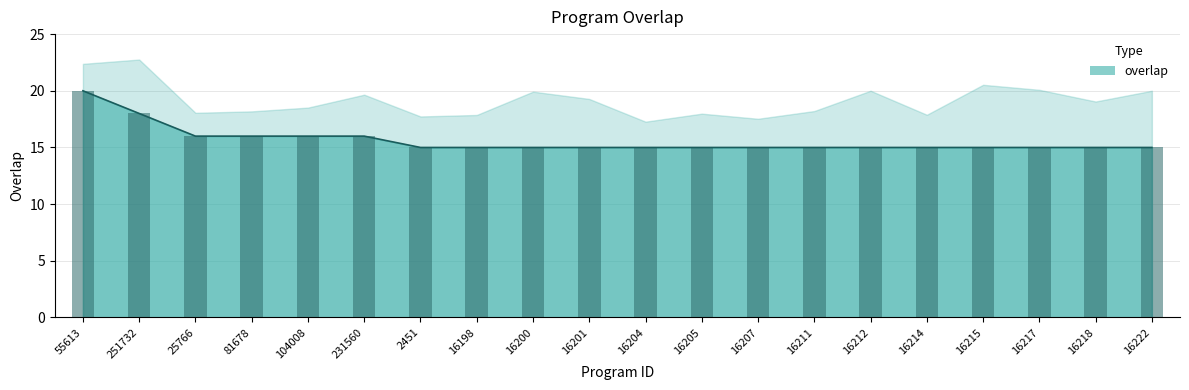

What is the change in value from 251732 to 25766?

-2